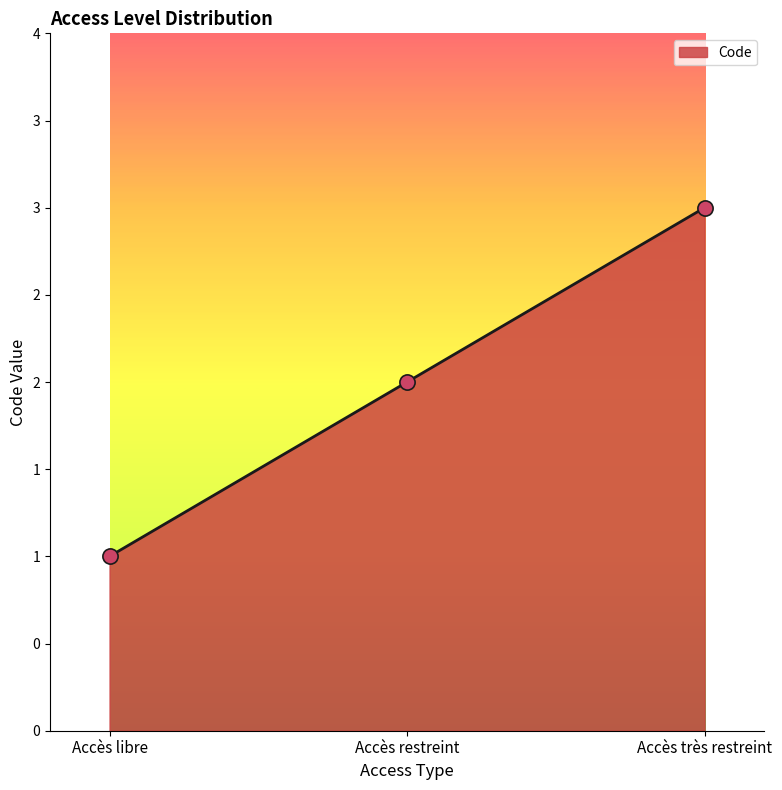

Between Accès très restreint and Accès restreint, which is larger?

Accès très restreint